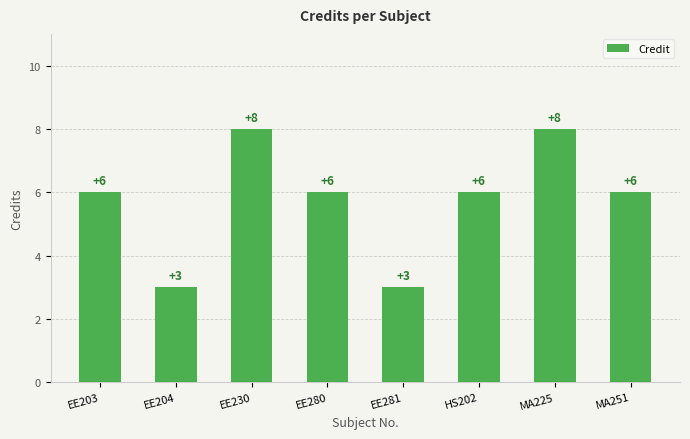

Reading right to left, transcribe all the data shown in this chart.

6	8	6	3	6	8	3	6